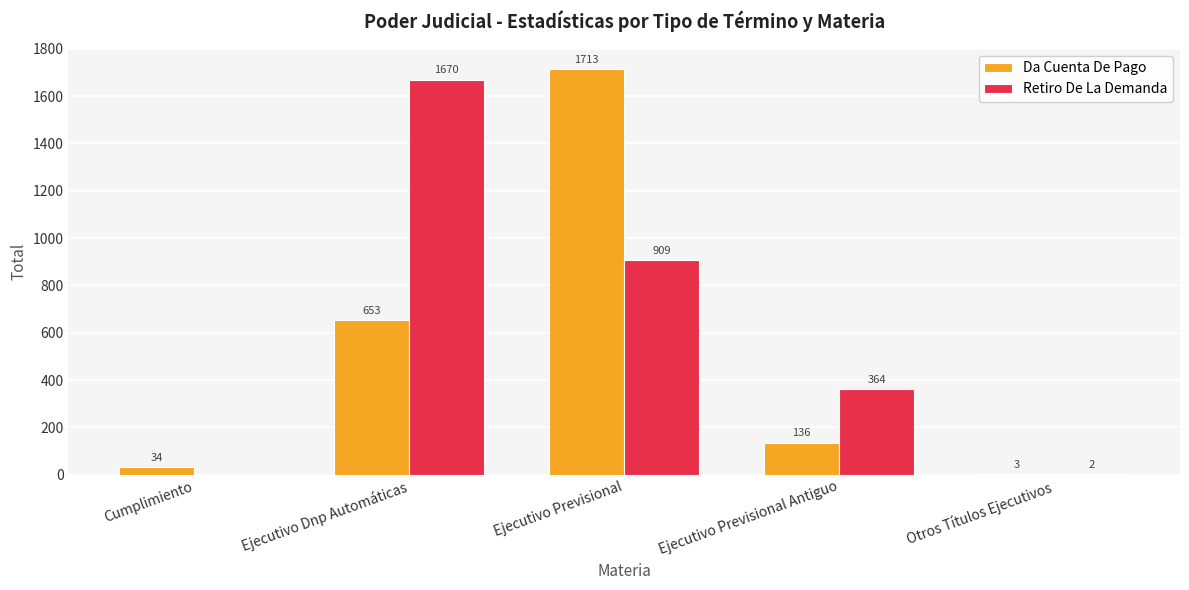

What is the sum of all Retiro De La Demanda values?

2945